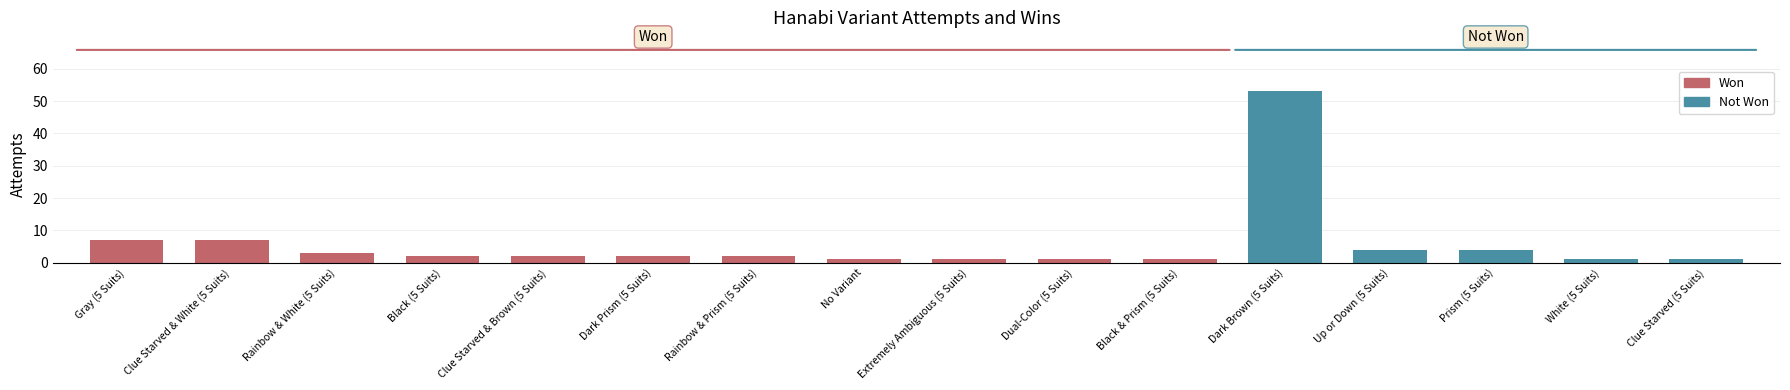

Which has a higher value, Rainbow & Prism (5 Suits) or Up or Down (5 Suits)?

Up or Down (5 Suits)